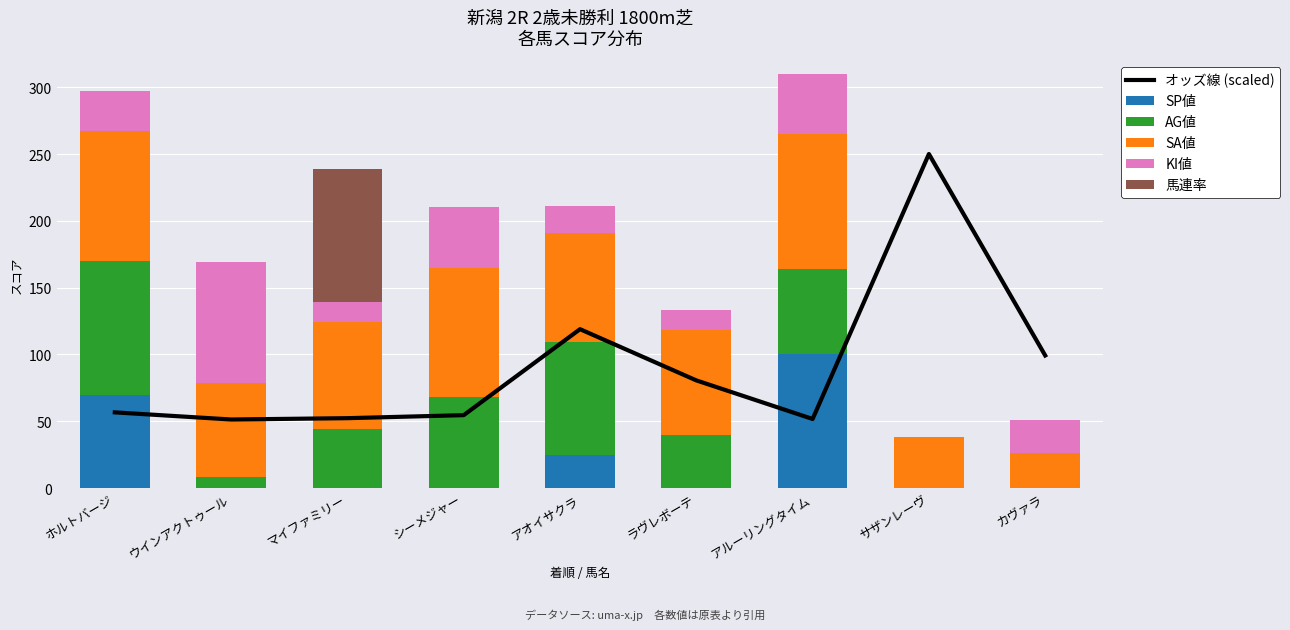

Reading left to right, extract all data points from this chart.

オッズ線 (scaled): 56.7	51.3	52.3	54.6	118.9	80.6	51.7	250.0	99.2
SP値: 70.0	0.0	0.0	0.0	25.0	0.0	100.0	0.0	0.0
AG値: 100.0	8.0	44.0	68.0	84.0	40.0	64.0	0.0	0.0
SA値: 97.0	71.0	80.0	97.0	82.0	78.0	101.0	38.0	26.0
KI値: 30.0	90.0	15.0	45.0	20.0	15.0	45.0	0.0	25.0
馬連率: 0.0	0.0	100.0	0.0	0.0	0.0	0.0	0.0	0.0